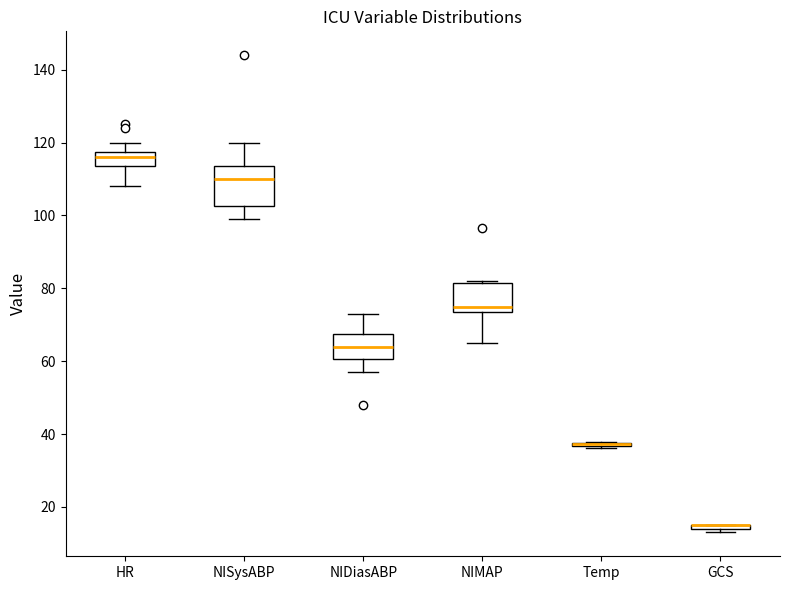

Which box is the tallest, from its lower edge to its upper edge?

NISysABP